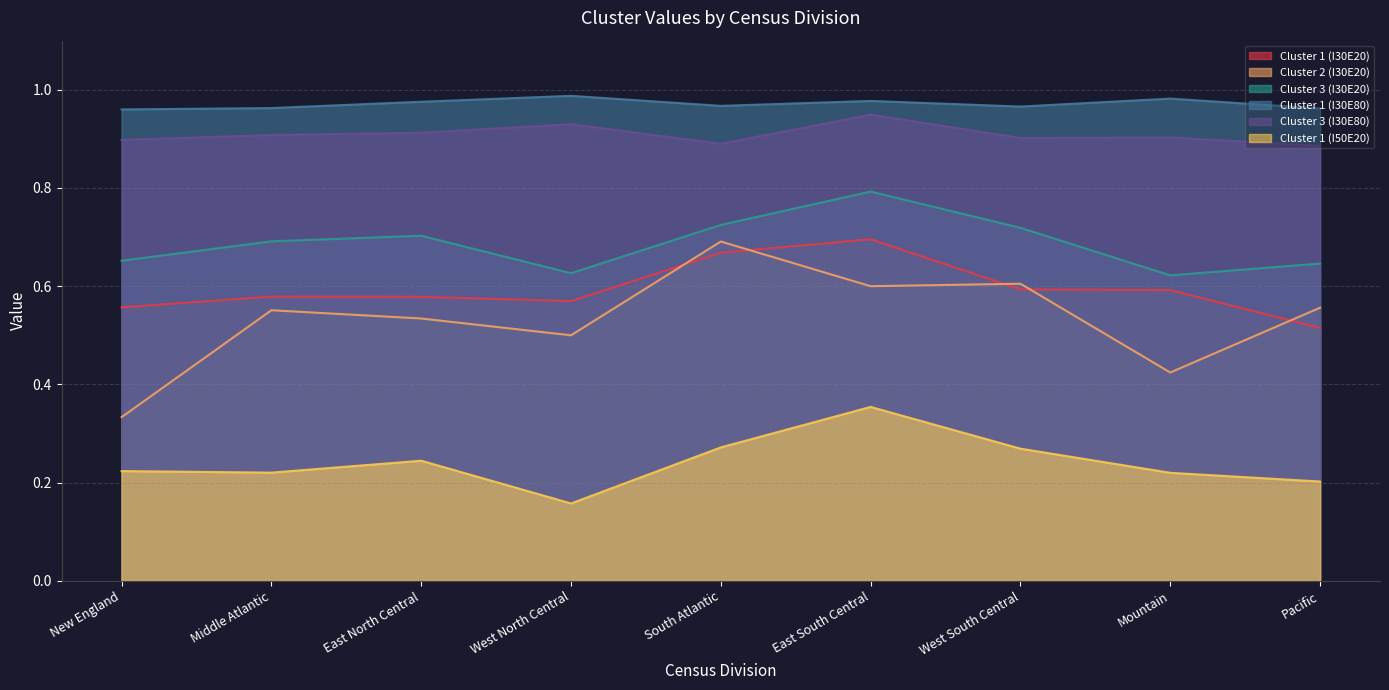

True or false: Cluster 1 (I30E80) and Cluster 3 (I30E80) intersect in this chart.

False